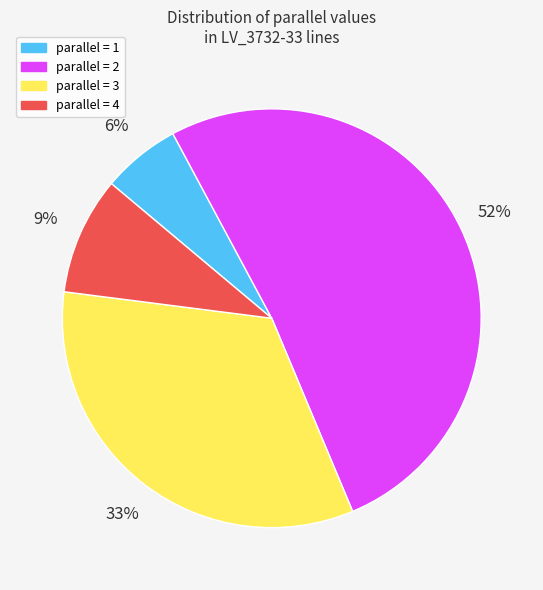

Rank the categories by value from highest to lowest.

parallel = 2, parallel = 3, parallel = 4, parallel = 1